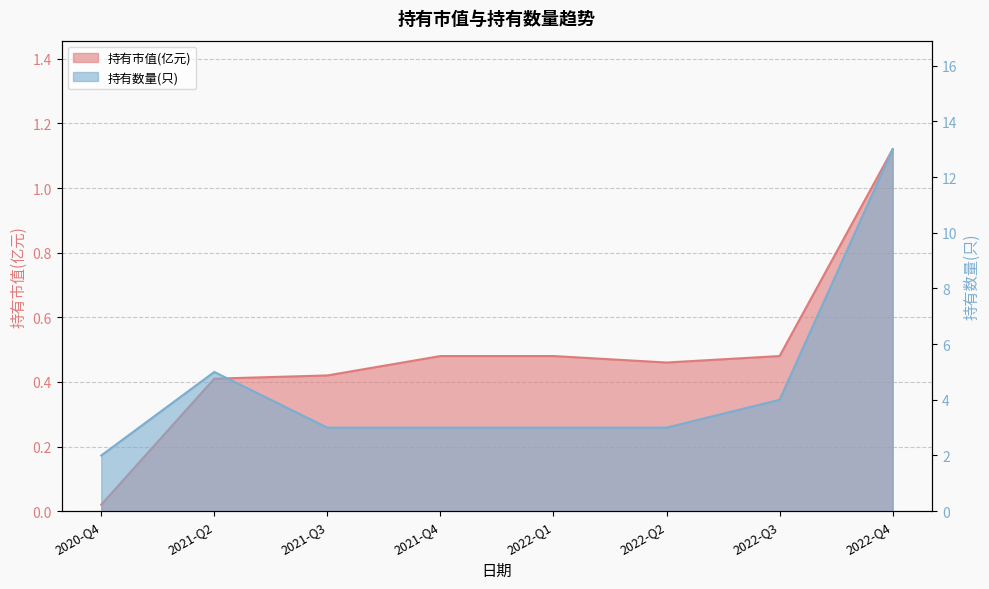

What is the difference between the highest and lowest values at 2022-Q3?

3.5